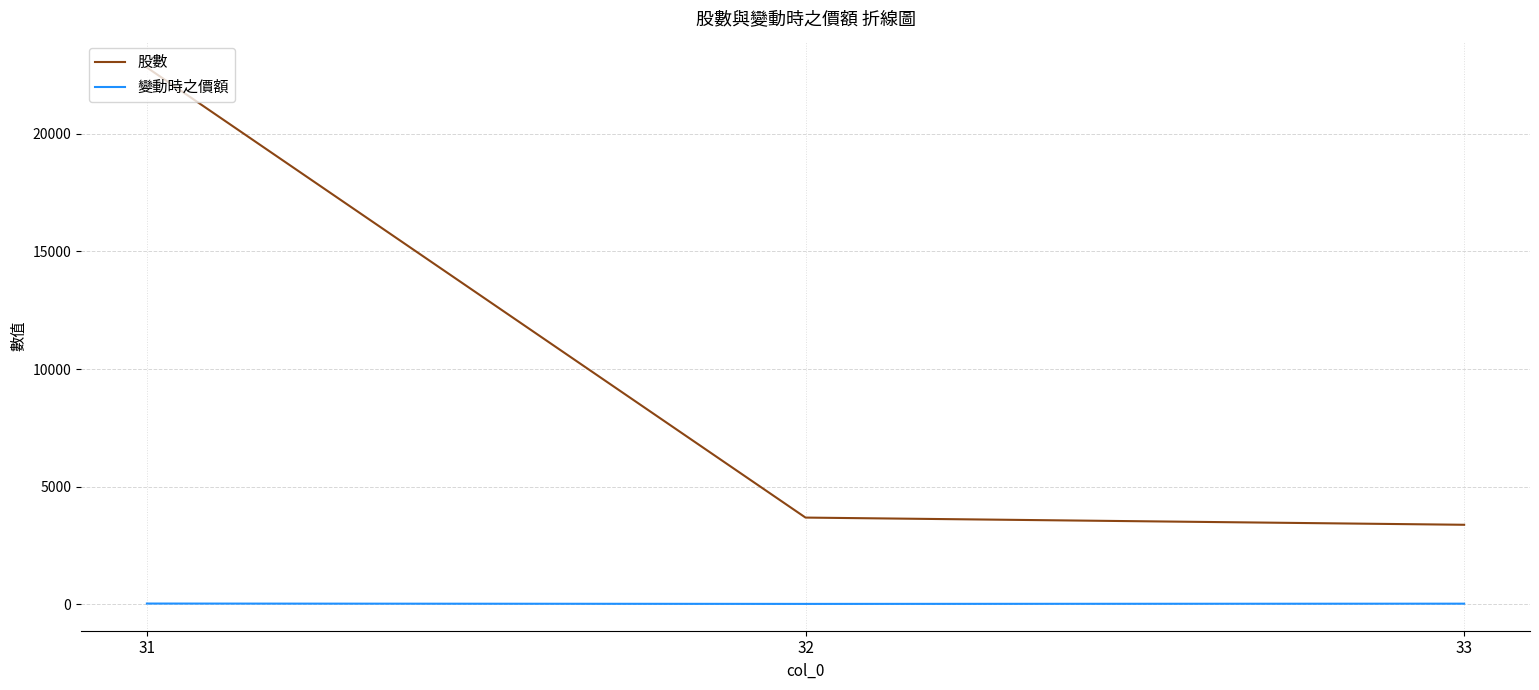

What is the maximum value for 變動時之價額?

31.8